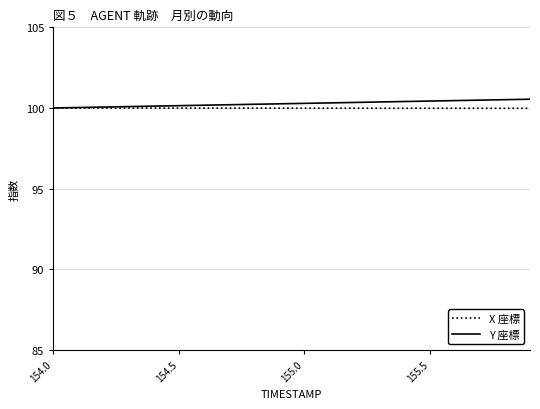

What is the lowest value of the X 座標 series?

100.0